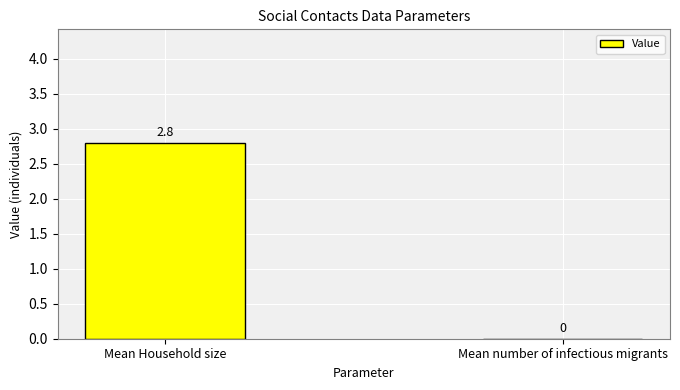

Where is the data nearest to the value 1?

Mean number of infectious migrants